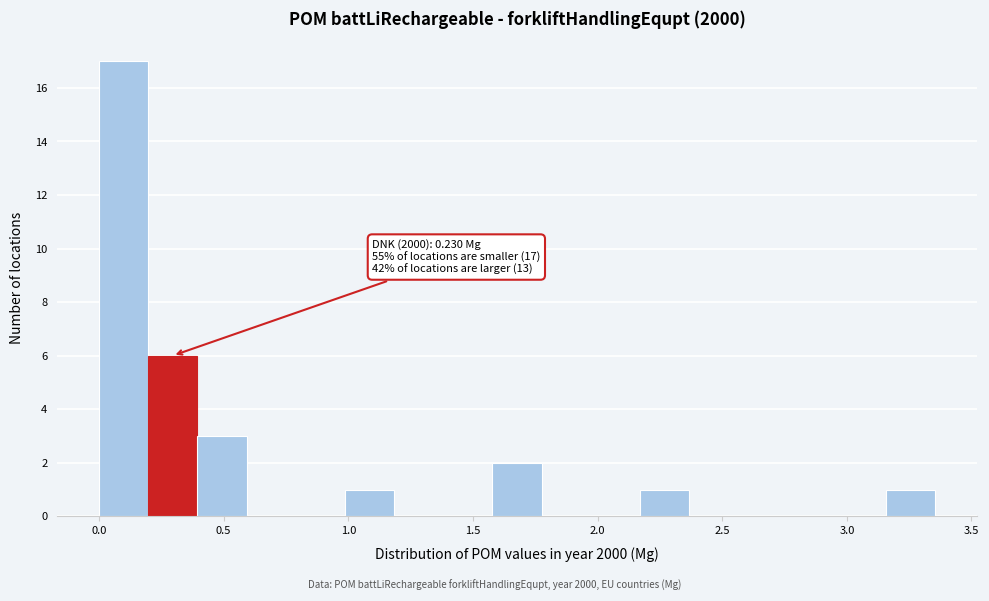

Around what value on the x-axis is the tallest bar? Give the approximate position of its centre, as read against the axis.

0.10